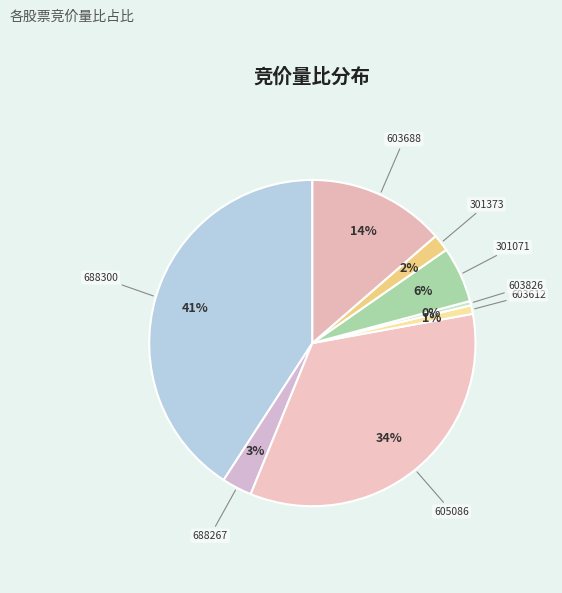

Which category has the smallest portion of the pie?

603826